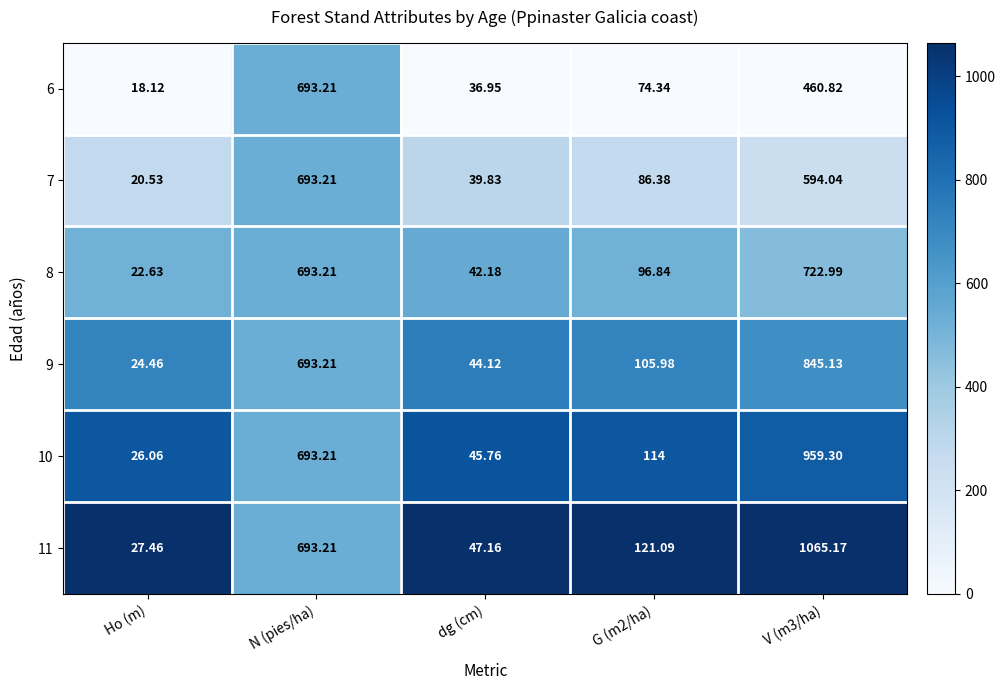

Is the value of 10 at G (m2/ha) greater than the value of 9 at V (m3/ha)?

No